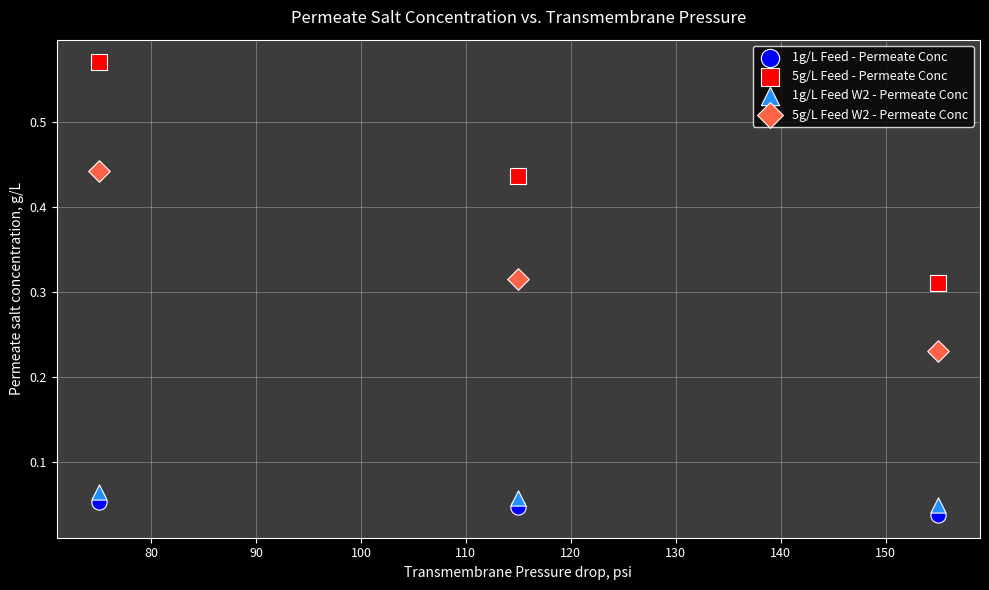

Across all data points, what is the average X value?

115.0